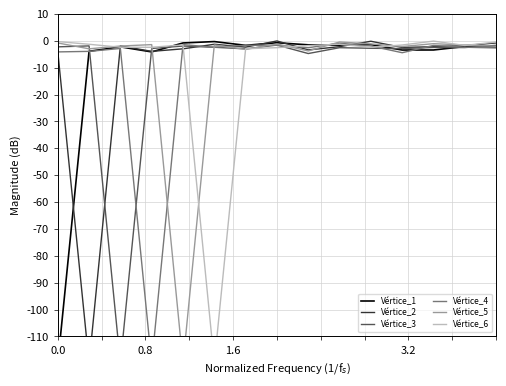

How many series are shown in this chart?

6